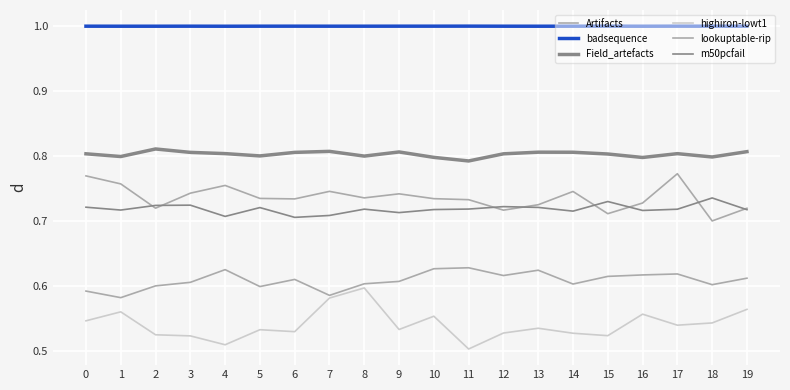

True or false: lookuptable-rip and Artifacts intersect in this chart.

False